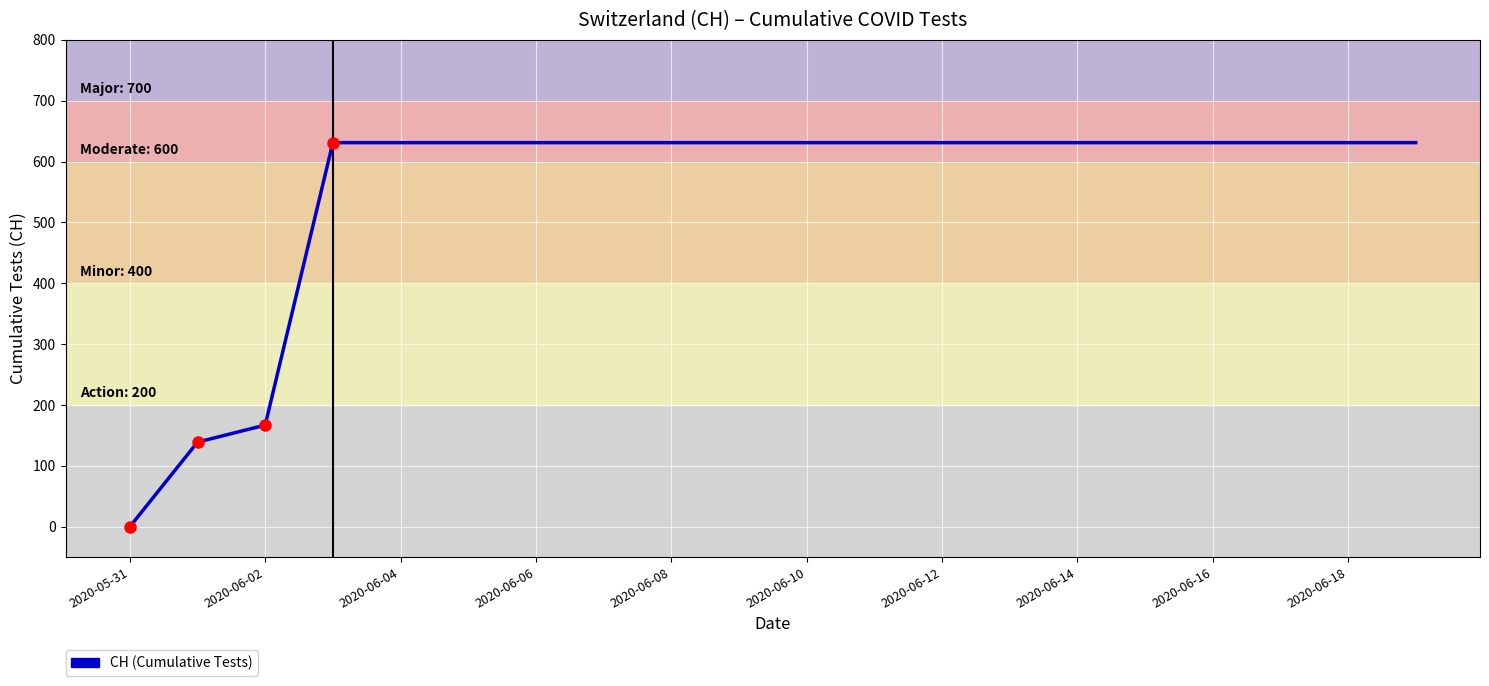

What is the greatest value displayed?

631